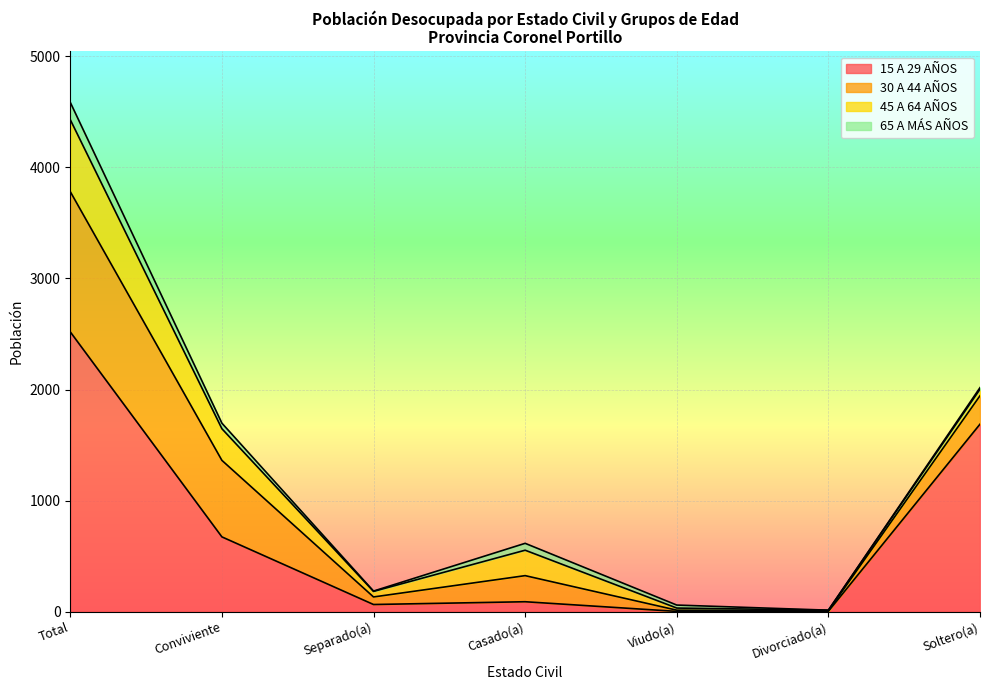

Where does the 45 A 64 AÑOS series first go above 59?

Total